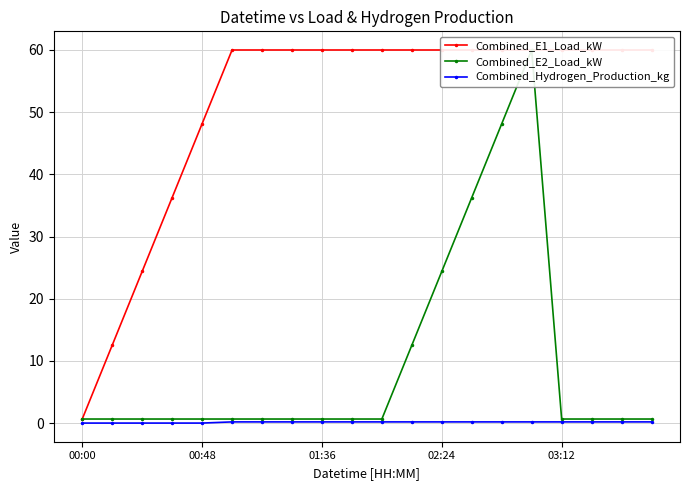

How many series are shown in this chart?

3